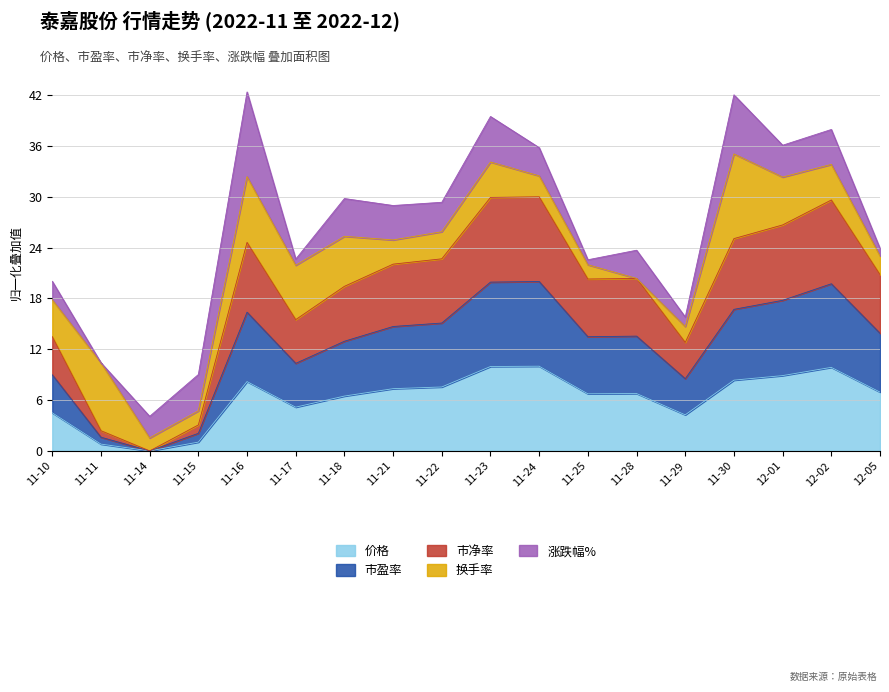

The 价格 series shows 1.0 at 11-15. True or false?

True